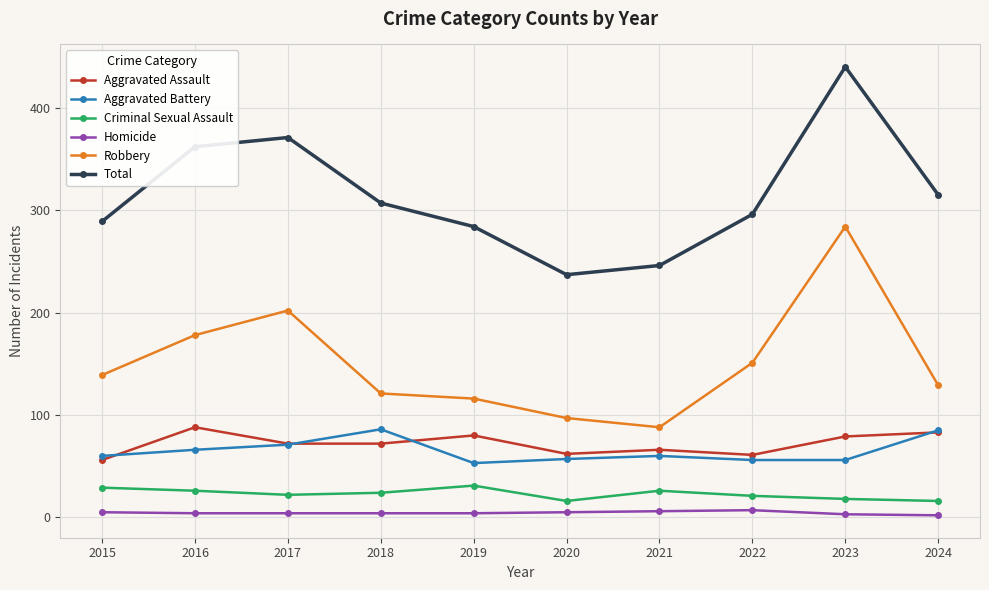

How many series are shown in this chart?

6